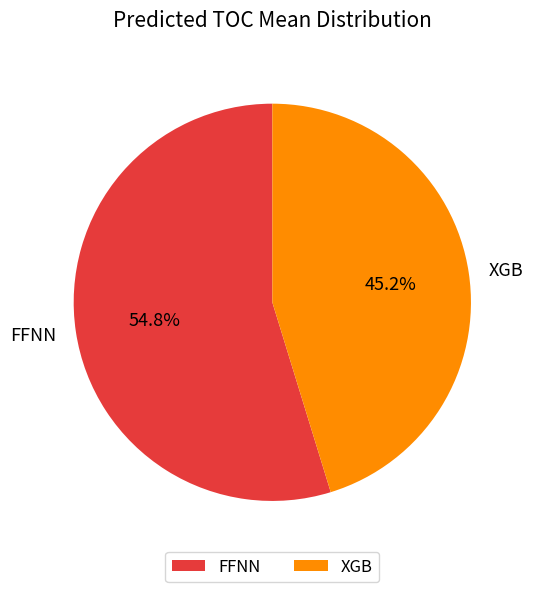

True or false: FFNN accounts for 61% of the total.

False